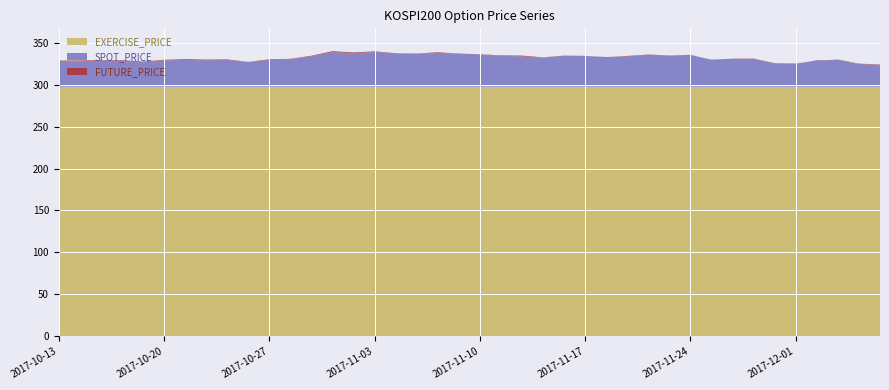

Reading right to left, what are all the values shown in this chart?

SPOT_PRICE: 323.6	324.5	329.6	328.8	324.8	325.2	330.7	331.0	329.5	335.4	334.5	335.5	333.5	332.9	334.2	334.4	332.2	333.6	334.3	336.0	337.1	337.8	336.8	337.4	338.8	337.5	338.8	333.6	330.4	329.2	327.0	329.3	329.0	329.4	328.9	326.5	328.4	328.5	327.8	327.4
FUTURE_PRICE: 324.1	325.0	329.9	328.4	325.2	325.6	331.1	331.1	329.2	335.6	334.8	335.9	334.2	332.8	334.3	334.6	332.5	334.6	334.9	336.2	337.0	338.6	337.1	337.5	339.7	338.4	339.9	334.4	330.8	330.2	327.1	330.1	329.9	330.4	329.6	327.4	329.2	329.1	328.9	328.6
EXERCISE_PRICE: 297.5	297.5	297.5	297.5	297.5	297.5	297.5	297.5	297.5	297.5	297.5	297.5	297.5	297.5	297.5	297.5	297.5	297.5	297.5	297.5	297.5	297.5	297.5	297.5	297.5	297.5	297.5	297.5	297.5	297.5	297.5	297.5	297.5	297.5	297.5	297.5	297.5	297.5	297.5	297.5